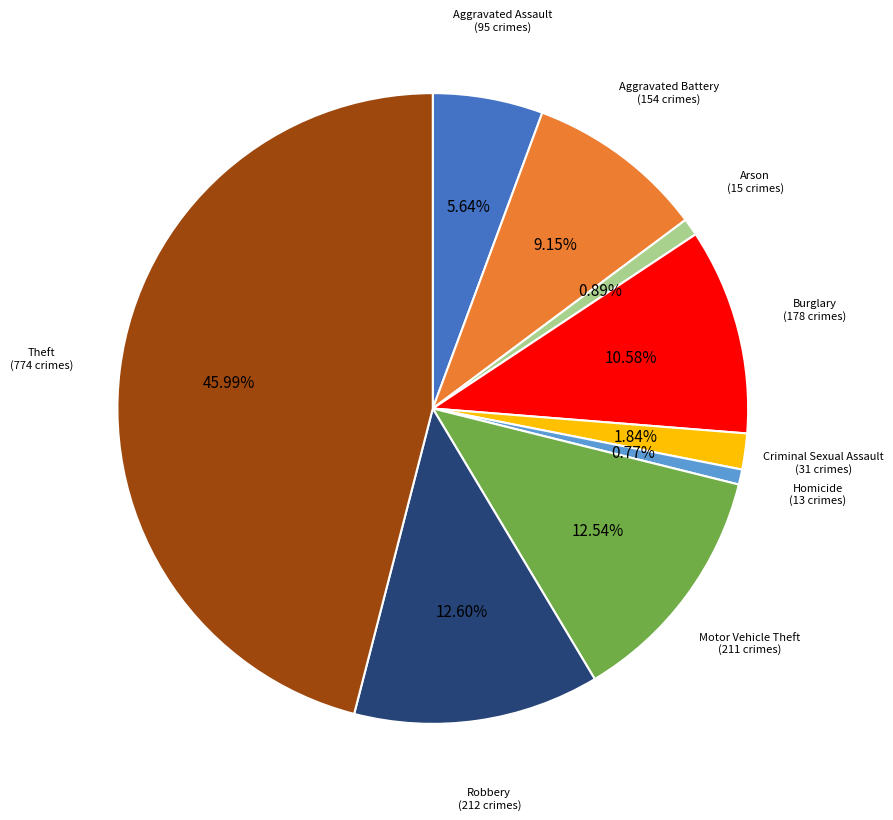

Is there a majority slice in this chart?

No